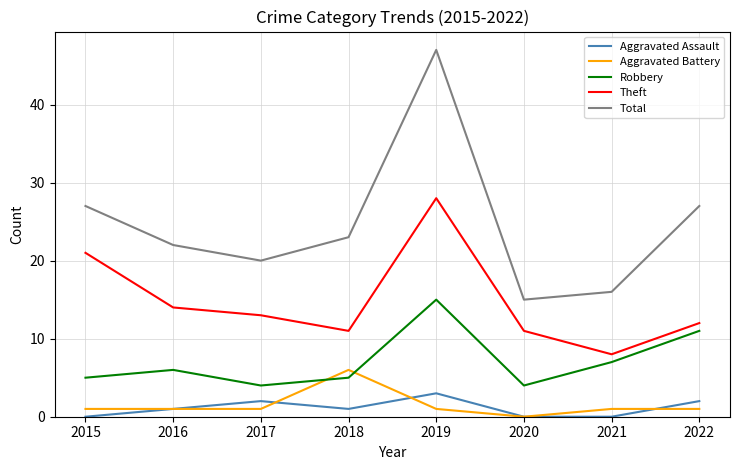

True or false: Total has a value of 24 at 2021.

False